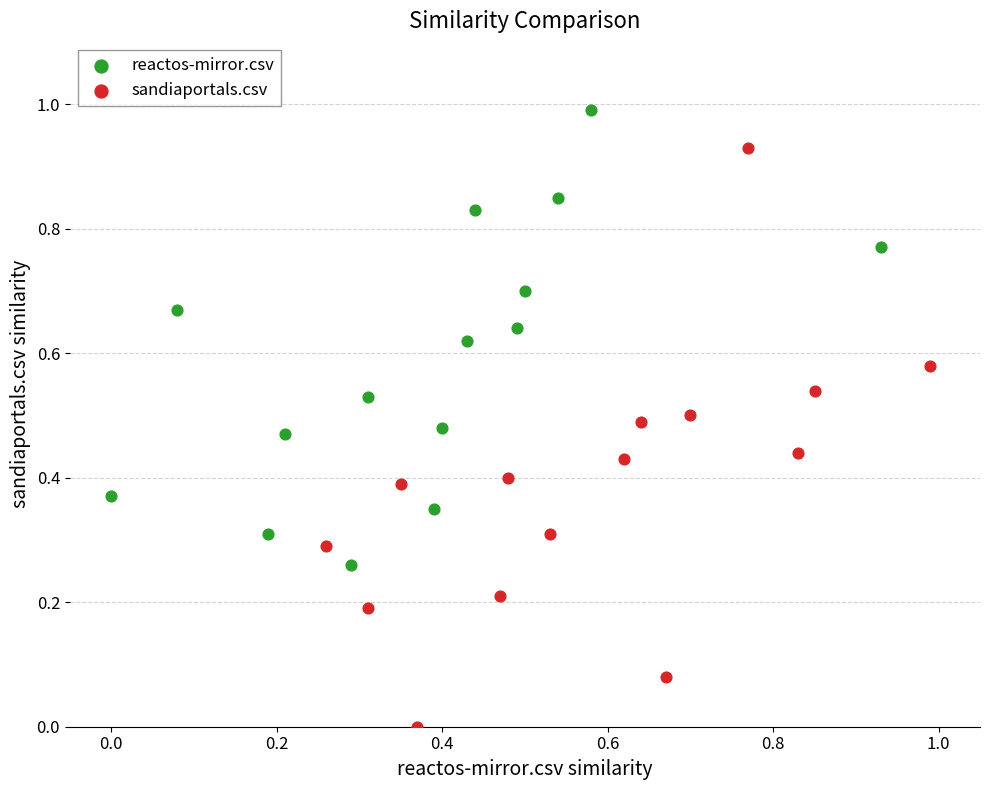

Which series contains the lowest Y value?

sandiaportals.csv